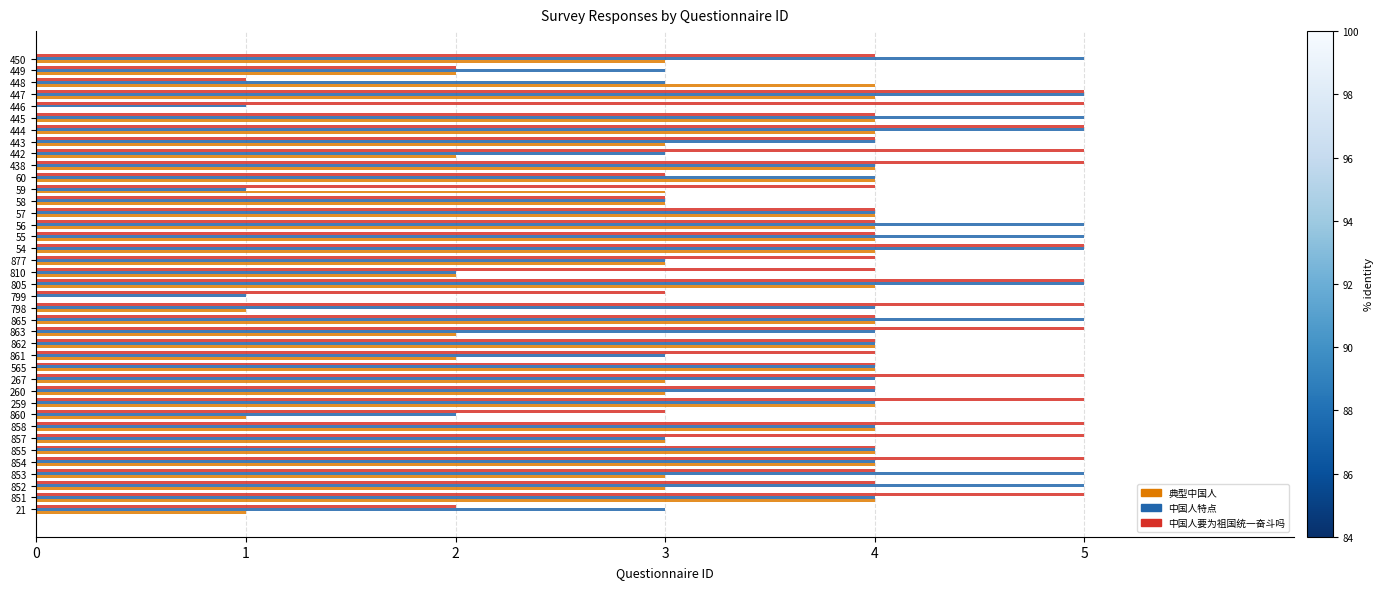

The 典型中国人 series shows 7 at 851. True or false?

False